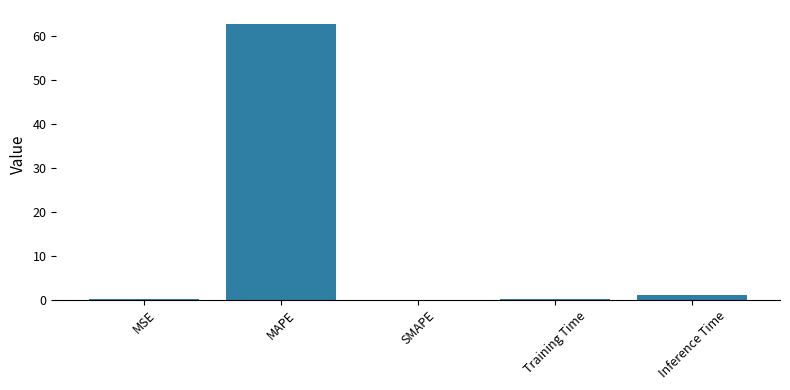

What is the maximum value shown in the chart?

62.9